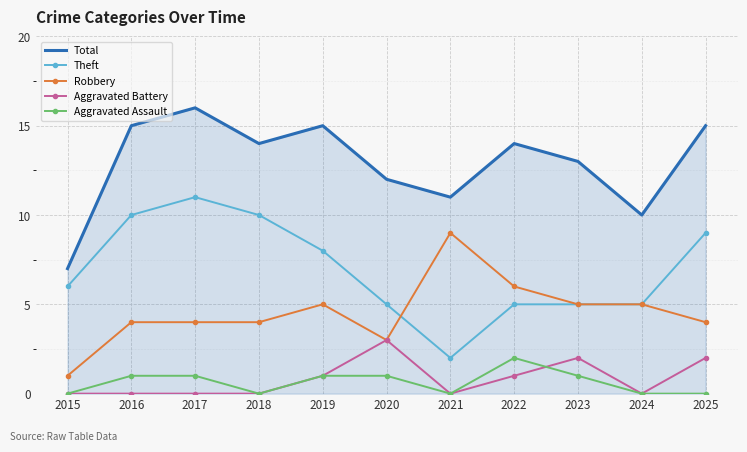

True or false: Total and Aggravated Battery intersect in this chart.

False